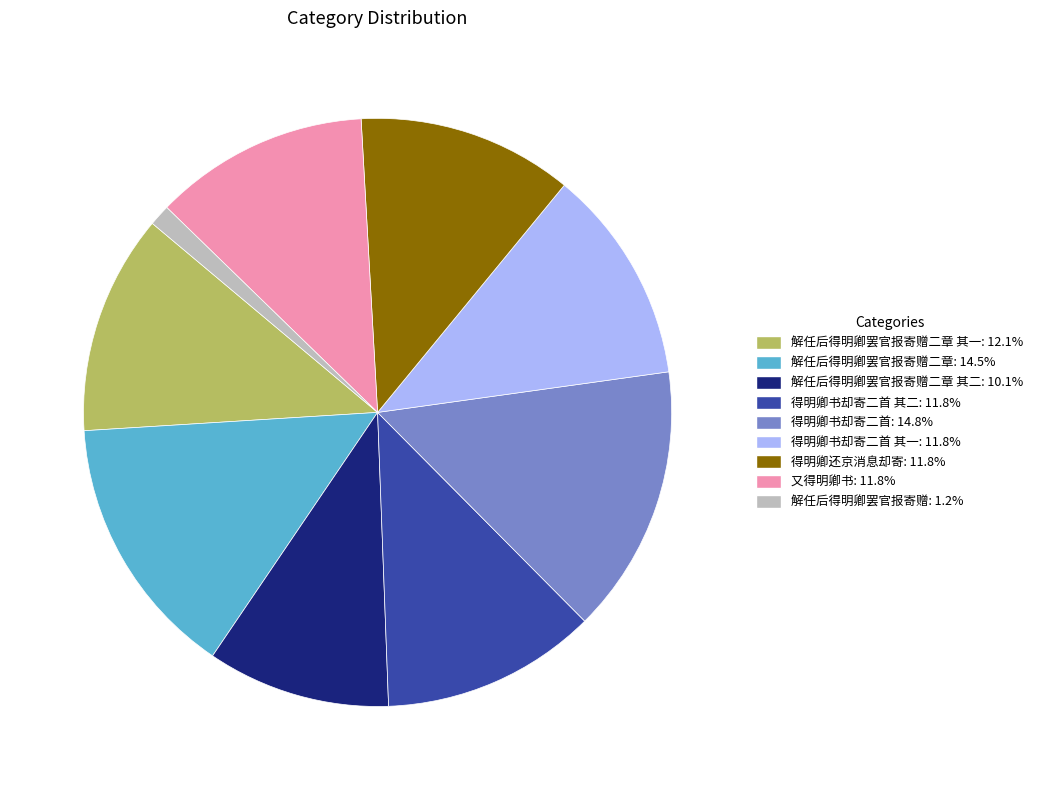

Is there any slice that represents more than half of the pie?

No